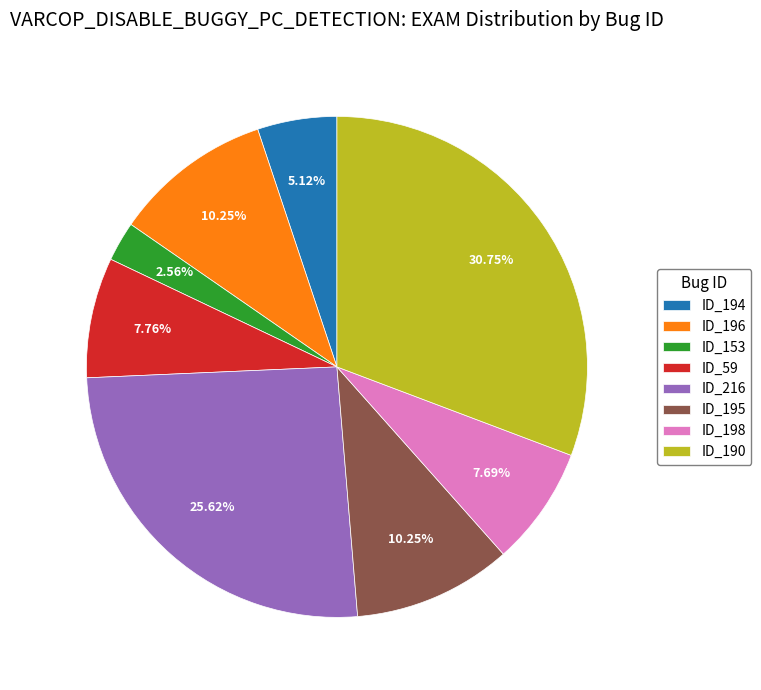

What is the smallest slice in the pie chart?

ID_153